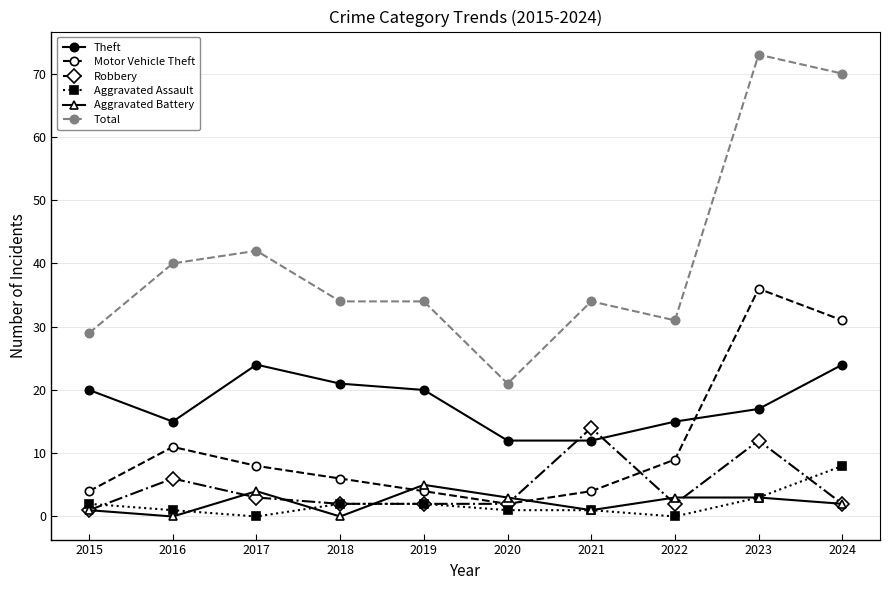

True or false: Theft and Motor Vehicle Theft intersect in this chart.

True